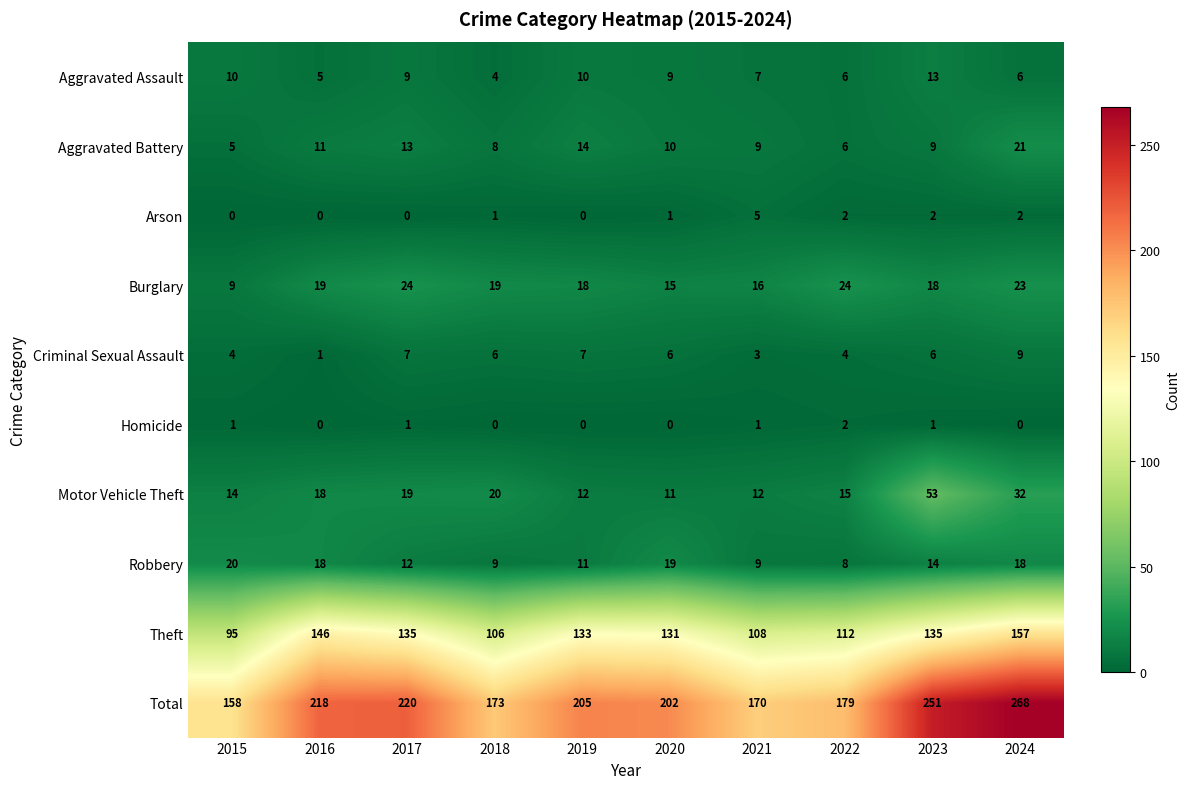

What is the total value across all series at 2022?

358